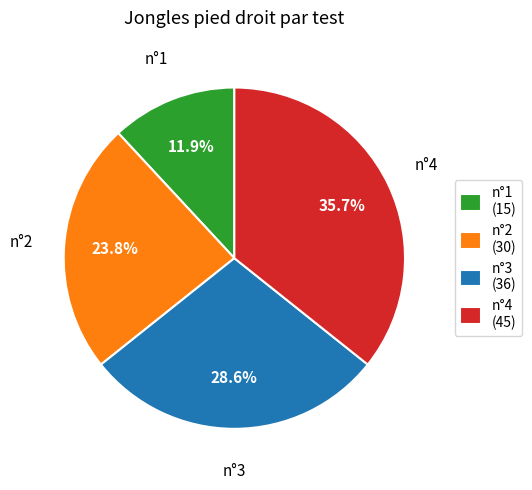

Which category has the biggest portion of the pie?

n°4